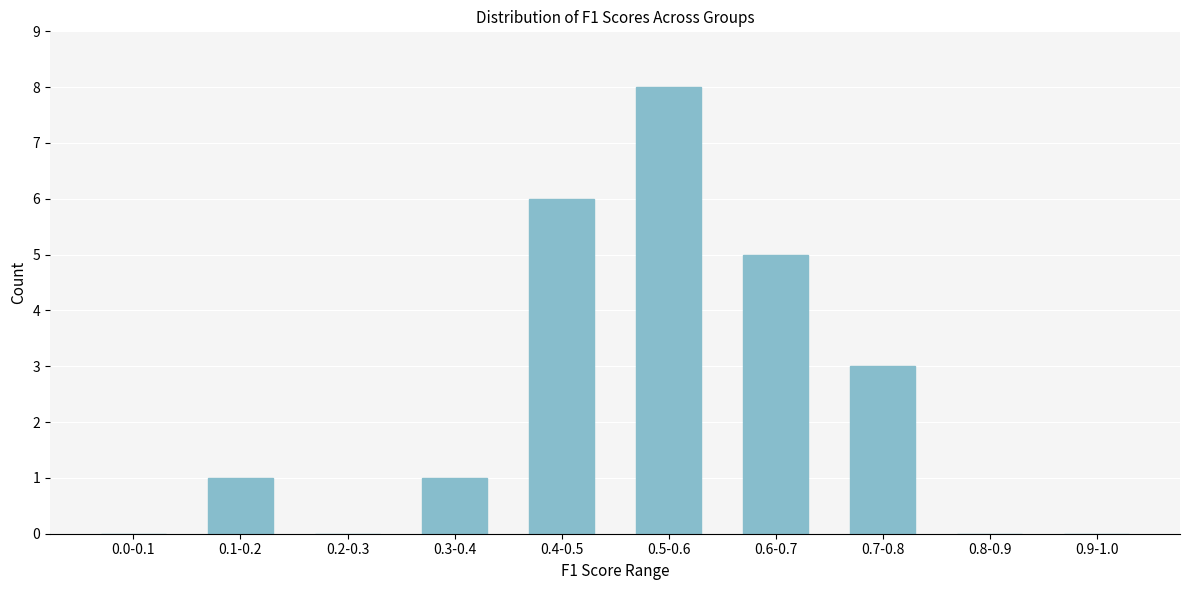

Reading right to left, transcribe all the data shown in this chart.

0.9-1.0=0	0.8-0.9=0	0.7-0.8=3	0.6-0.7=5	0.5-0.6=8	0.4-0.5=6	0.3-0.4=1	0.2-0.3=0	0.1-0.2=1	0.0-0.1=0